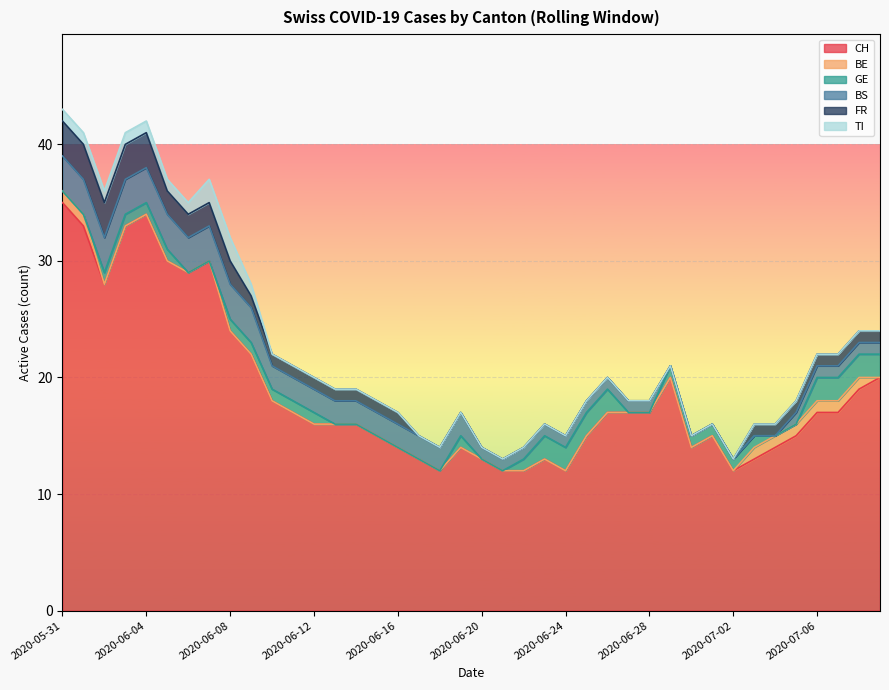

Is the value of BS at 2020-06-15 greater than the value of GE at 2020-06-26?

No